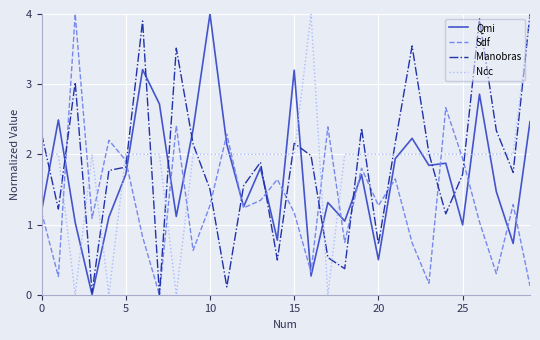

What is the maximum value for Qmi?

4.0